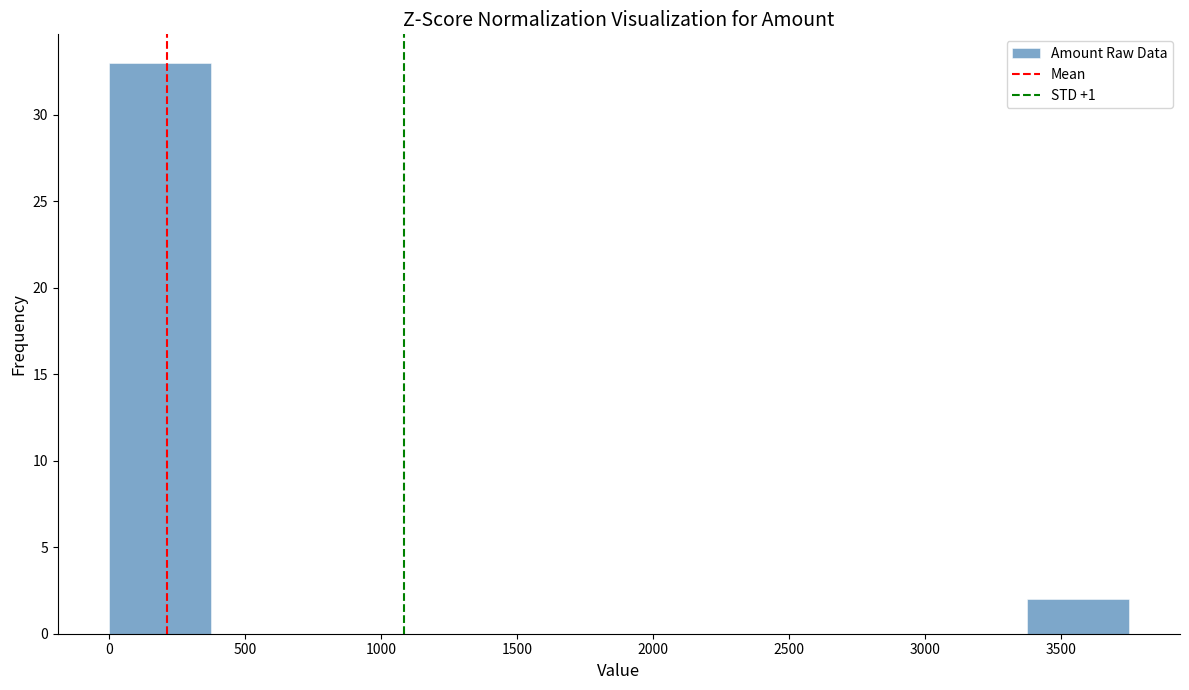

Reading left to right, transcribe this chart: for each bar, give the range it covers on the x-axis and its height. Neither the bar edges nor the heights are printed on the chart, so give them approximately, as read against the axes.

0 to 375: 33
375 to 750: 0
750 to 1125: 0
1125 to 1500: 0
1500 to 1875: 0
1875 to 2250: 0
2250 to 2625: 0
2625 to 3000: 0
3000 to 3375: 0
3375 to 3750: 2